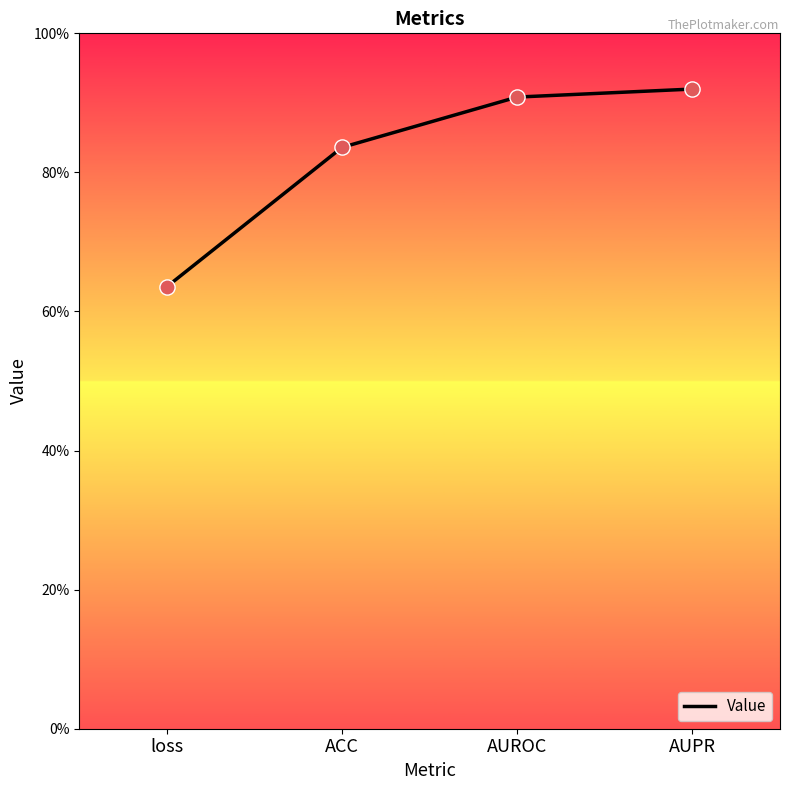

Is this an area chart (filled region under the line)?

No